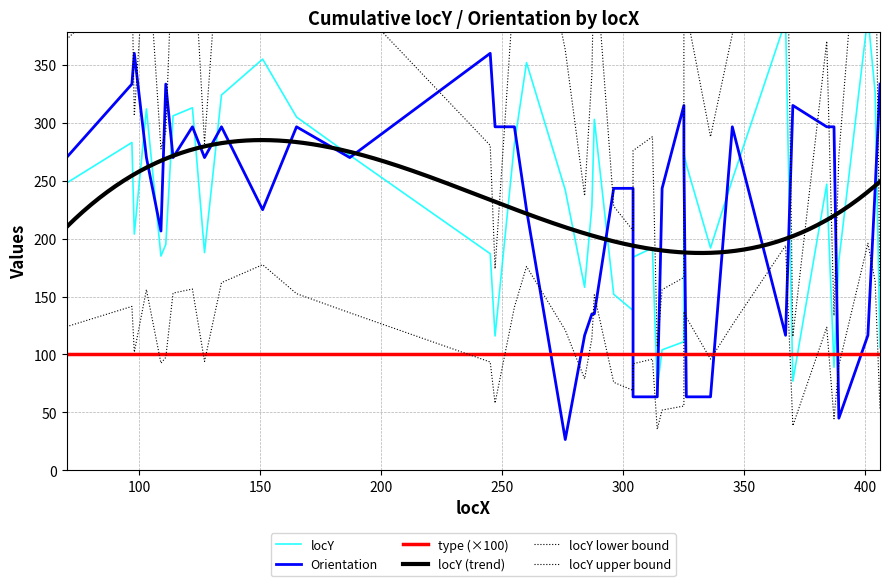

Reading left to right, transcribe all the data shown in this chart.

locY: 248.0	283.0	204.0	312.0	185.0	195.0	306.0	313.0	188.0	324.0	355.0	305.0	272.0	187.0	116.0	282.0	352.0	242.0	158.0	228.0	303.0	152.0	138.0	184.0	192.0	71.0	104.0	111.0	274.0	264.0	192.0	251.0	388.0	77.0	247.0	89.0	181.0	392.0	326.0	106.0
Orientation: 270.0	333.4	360.0	270.0	206.6	333.4	270.0	296.6	270.0	296.6	225.0	296.6	270.0	360.0	296.6	296.6	225.0	26.6	116.6	135.0	135.0	243.4	243.4	63.4	63.4	63.4	243.4	315.0	270.0	63.4	63.4	296.6	116.6	315.0	296.6	296.6	45.0	116.6	243.4	333.4